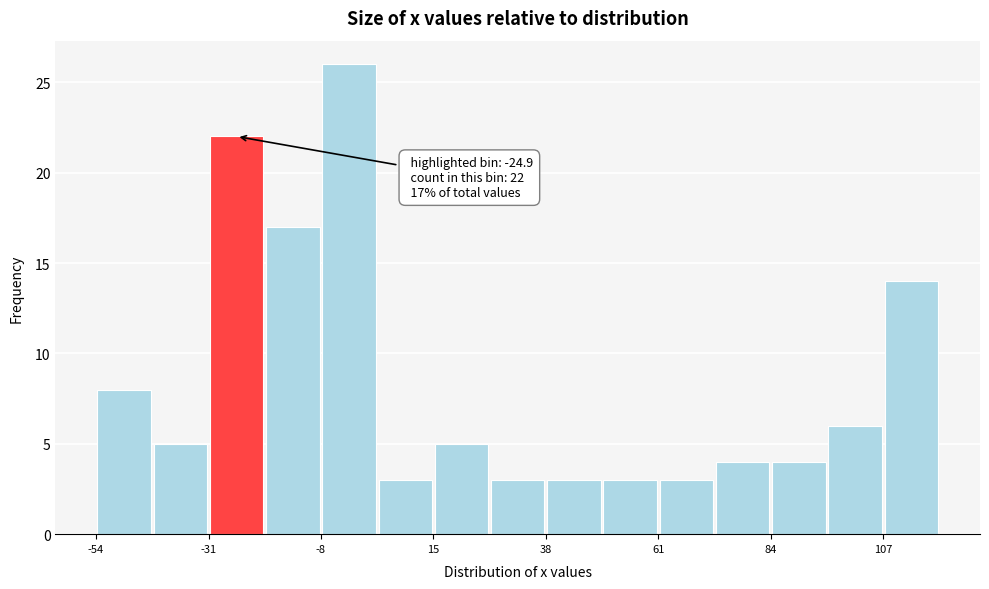

Read against the x-axis, roughly where is the centre of the tallest bar?

0